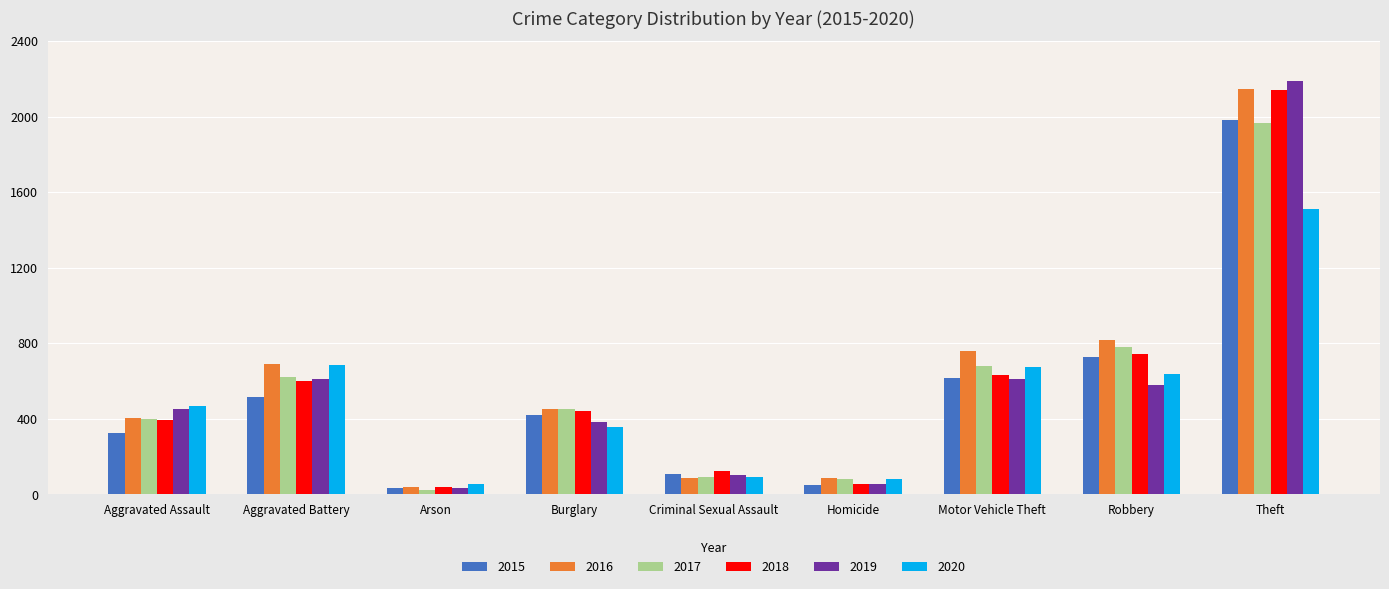

What is the sum of all 2016 values?

5481